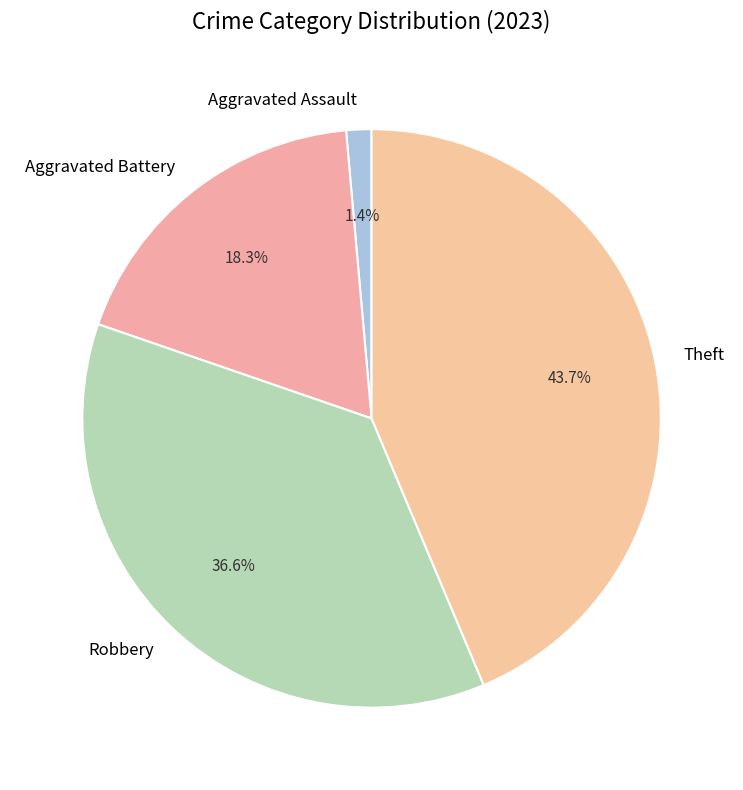

Count the number of slices in the pie.

4